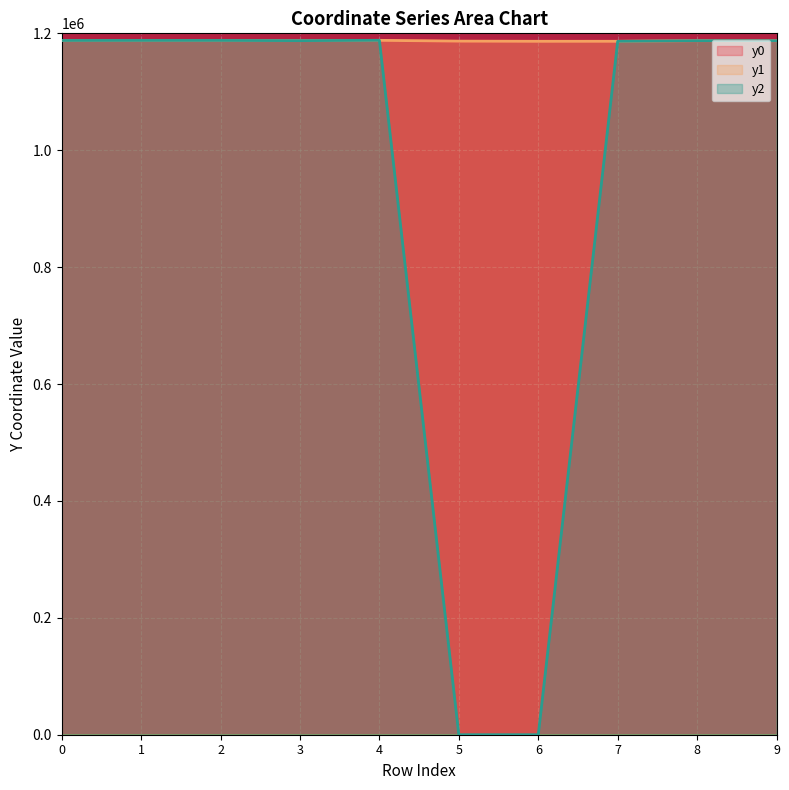

How many lines are shown in the chart?

3